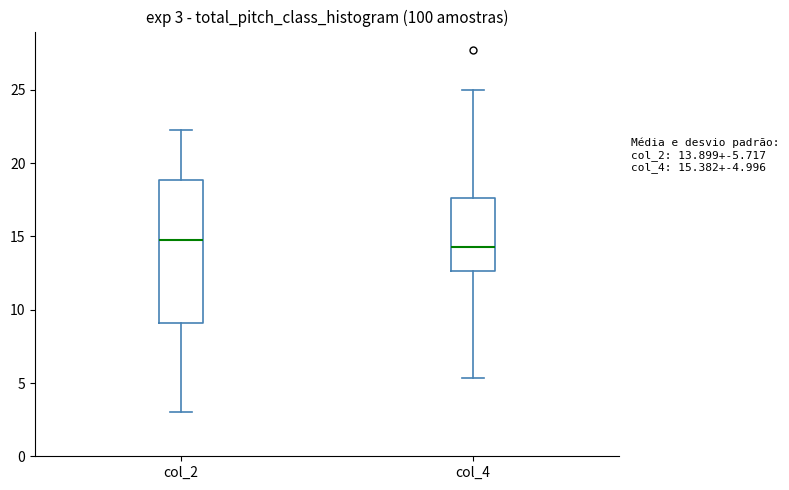

Which box is the tallest, from its lower edge to its upper edge?

col_2